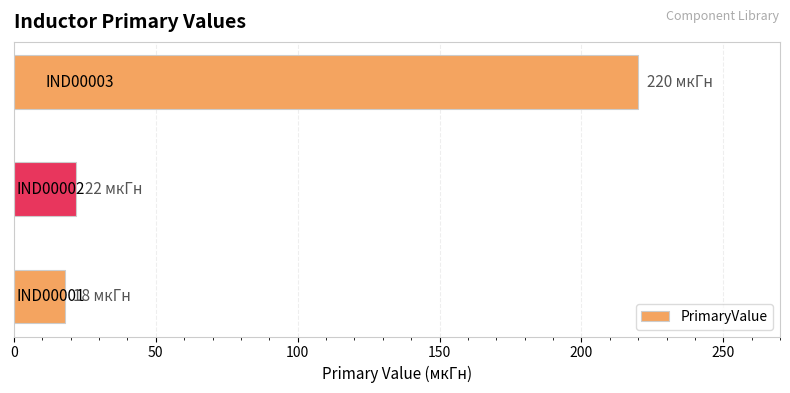

How many distinct data groups are displayed?

1